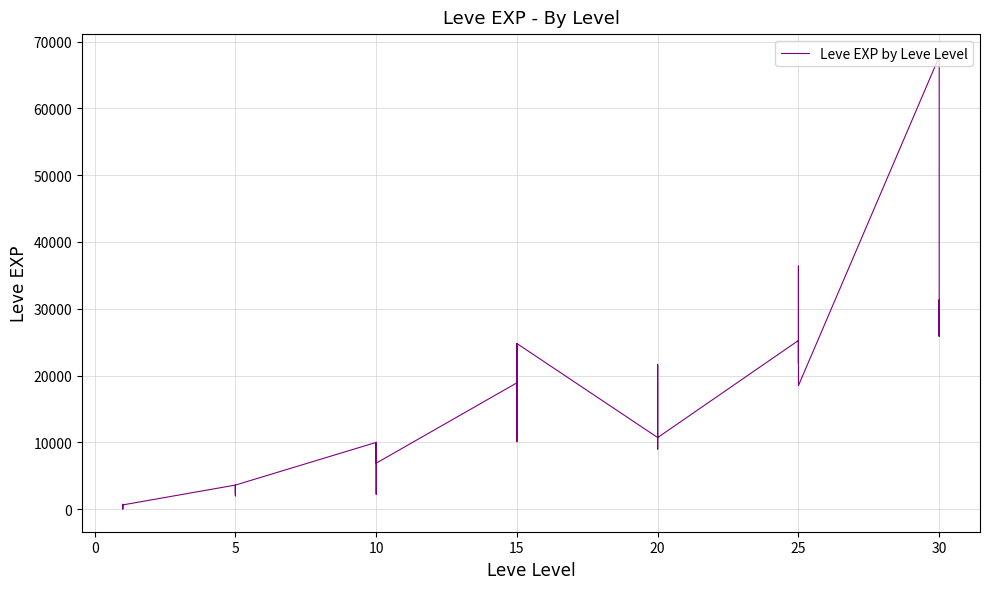

True or false: the data shows 5703 at 5.

False